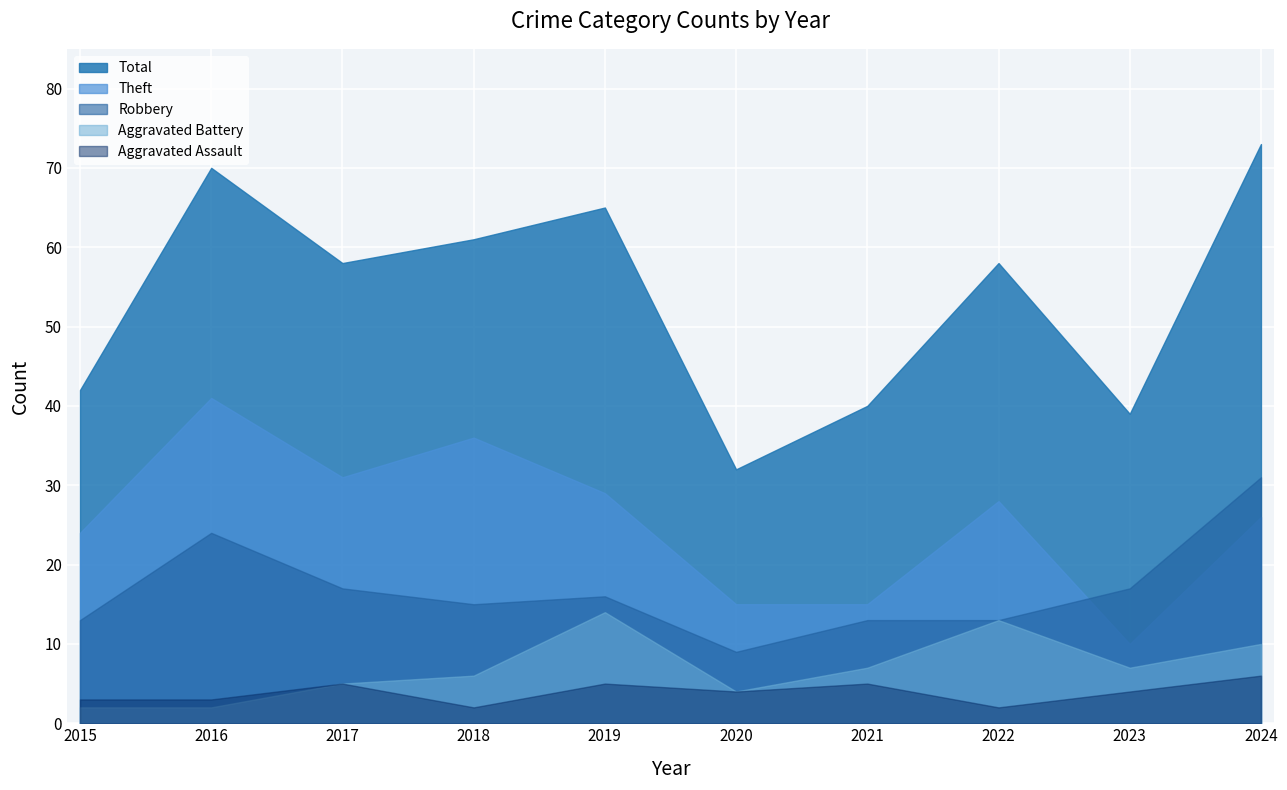

The value of Robbery at 2017 is 17. True or false?

True